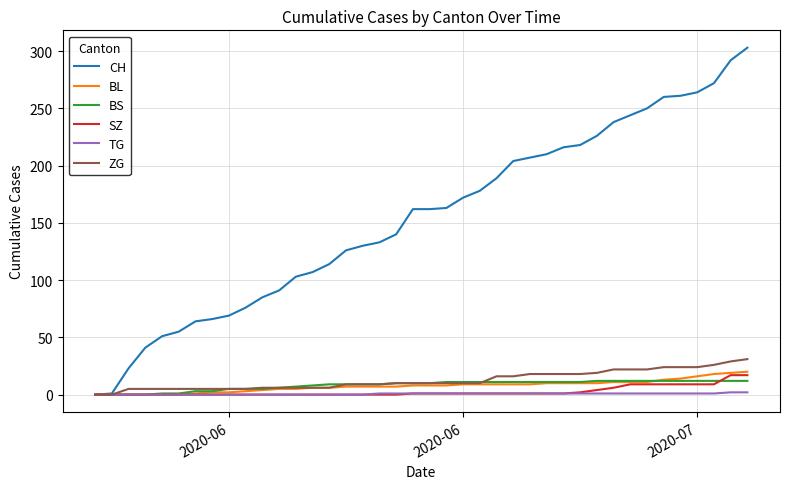

What is the maximum value shown in the chart?

303